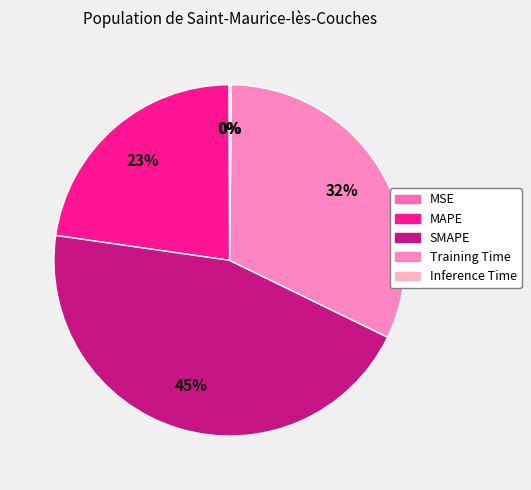

To the nearest percent, what portion does Training Time represent?

32%